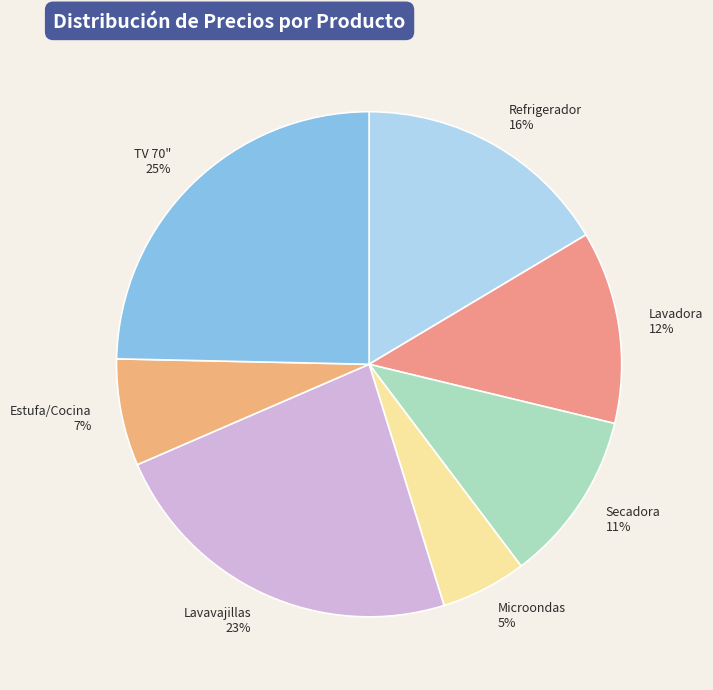

Is there a majority slice in this chart?

No